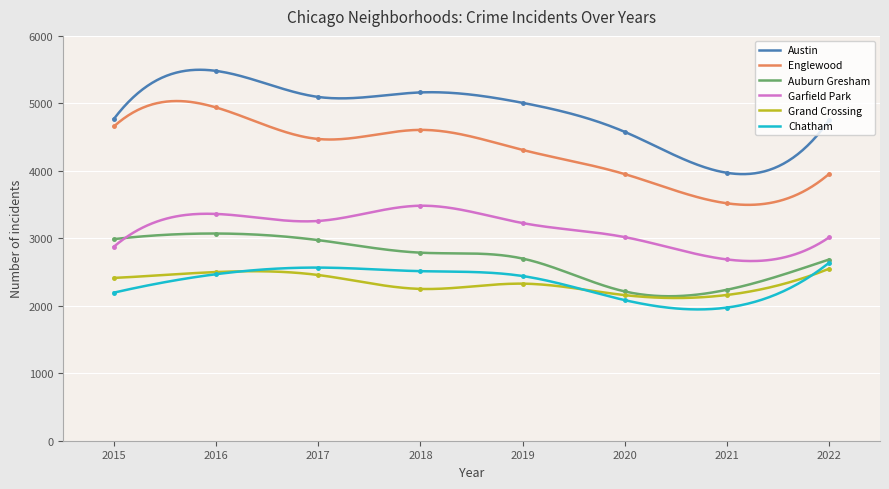

True or false: Chatham and Garfield Park intersect in this chart.

False